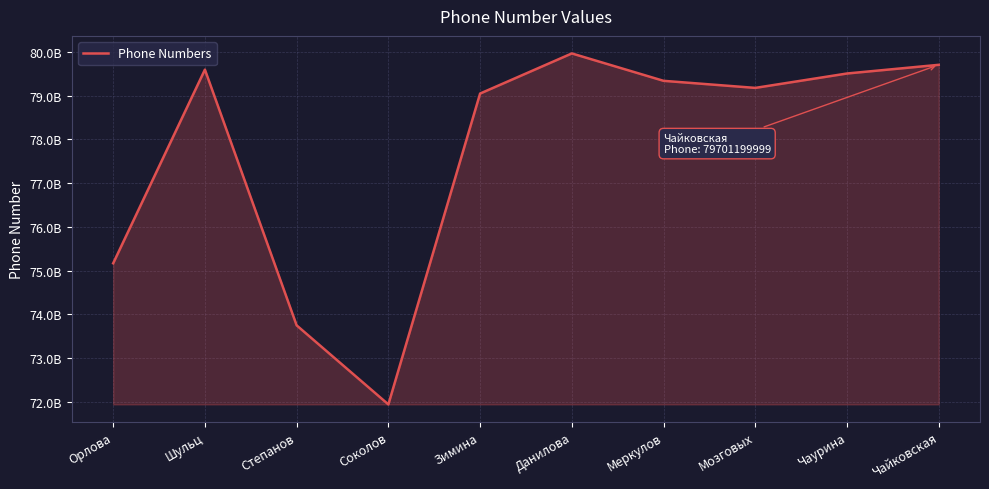

Which has a higher value, Чаурина or Шульц?

Шульц